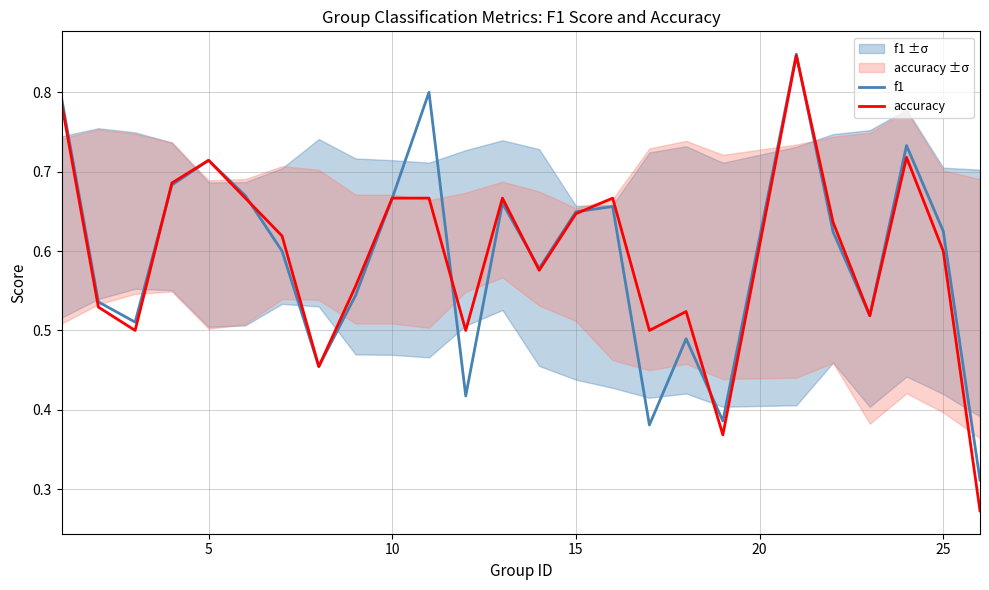

Is it true that accuracy equals 0.4 at 5?

False